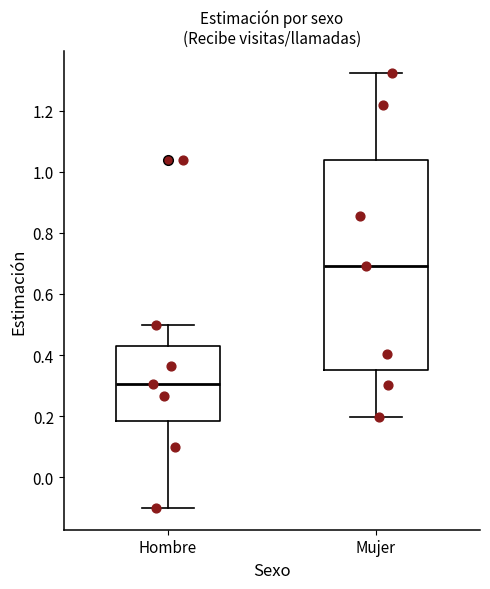

Reading left to right, transcribe this box plot: for each box, give where its median line is, the range the box spans, and where its two whiskers end, as read against the y-axis. The values are not printed on the chart, so give them approximately, as read against the axis.

Hombre: median 0.30, box 0.18 to 0.44, whiskers -0.10 to 0.50
Mujer: median 0.70, box 0.36 to 1.04, whiskers 0.20 to 1.32